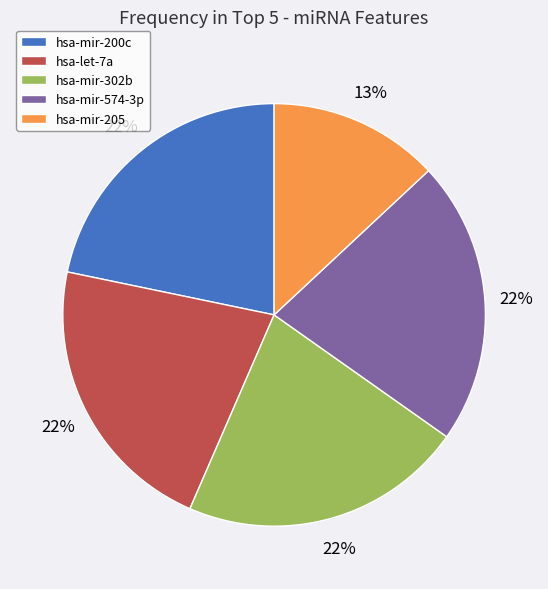

The hsa-mir-205 slice represents 18% of the pie. True or false?

False